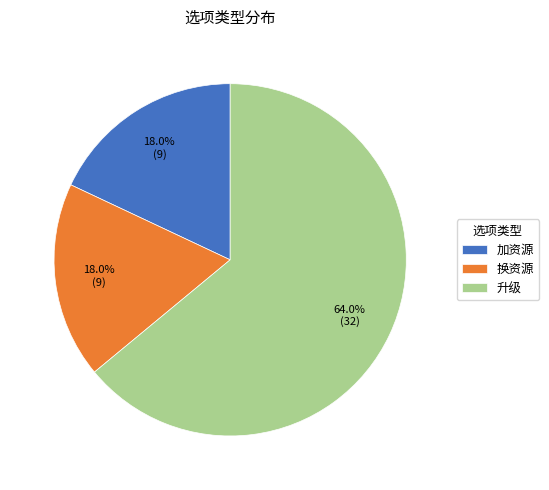

What is the largest slice in the pie chart?

升级